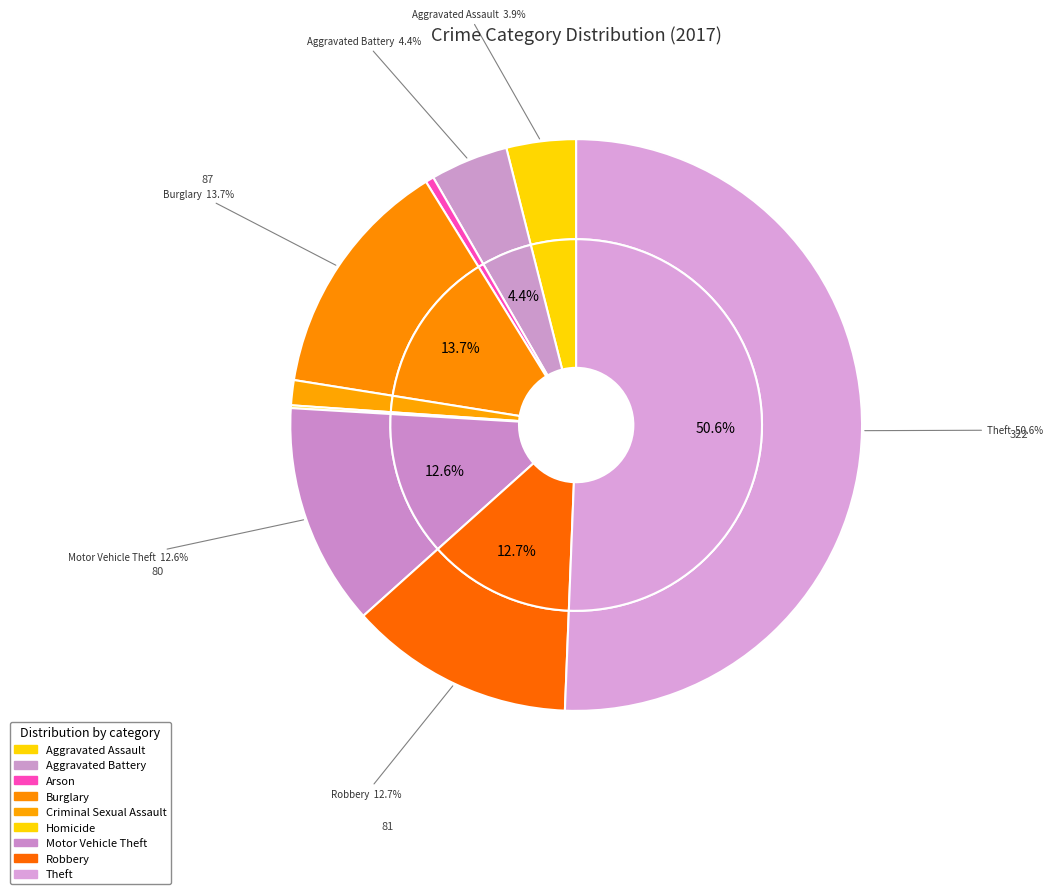

The Criminal Sexual Assault slice represents 8% of the pie. True or false?

False